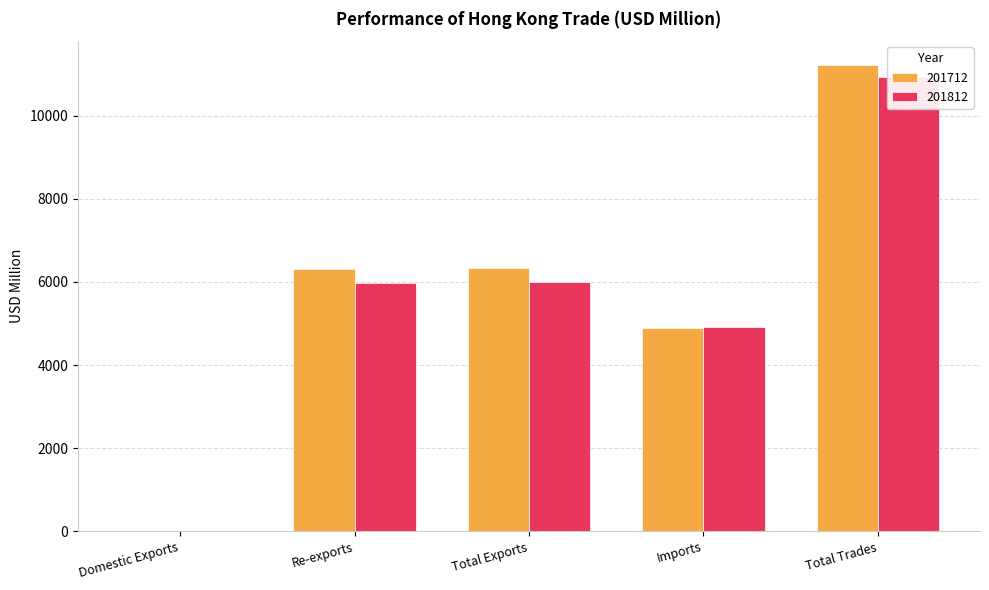

At which label does 201812 reach its peak?

Total Trades